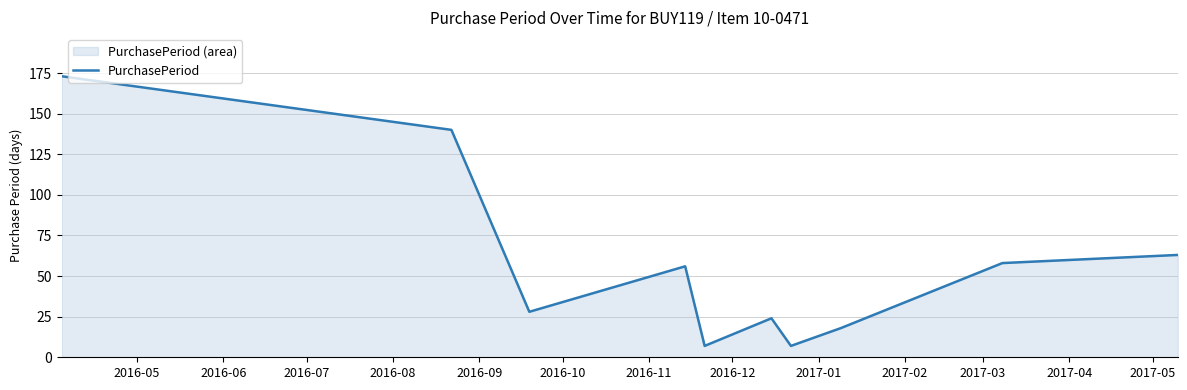

What is the greatest value displayed?

173